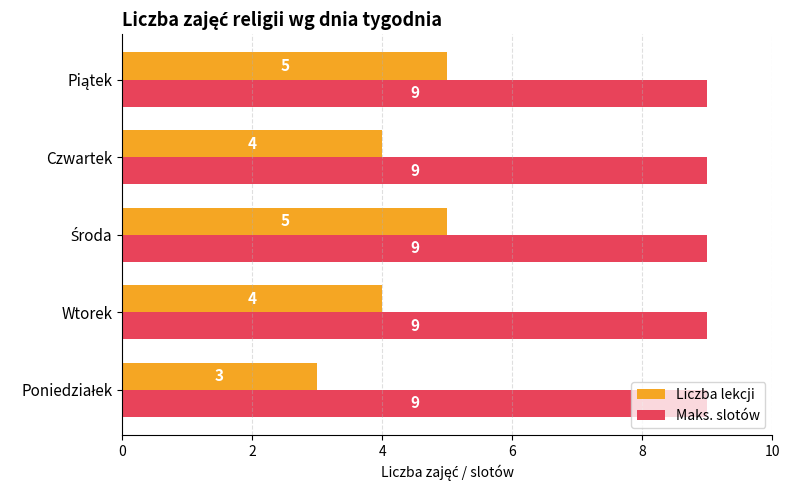

What is the sum of all Liczba lekcji values?

21